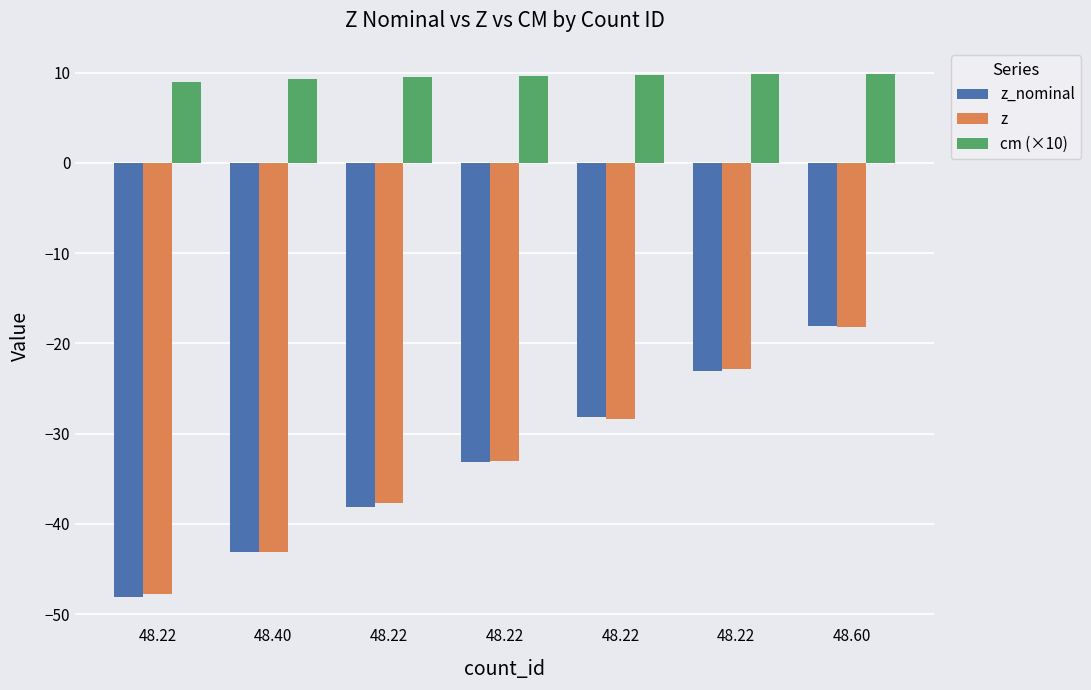

Count the number of data series in this chart.

3